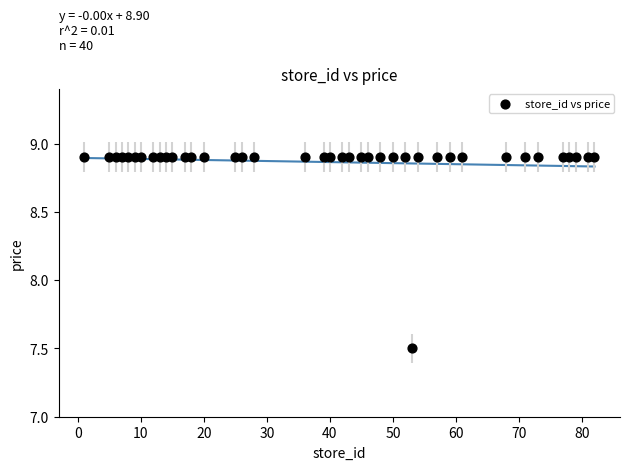

What is the range of X values (max minus min)?

81.0